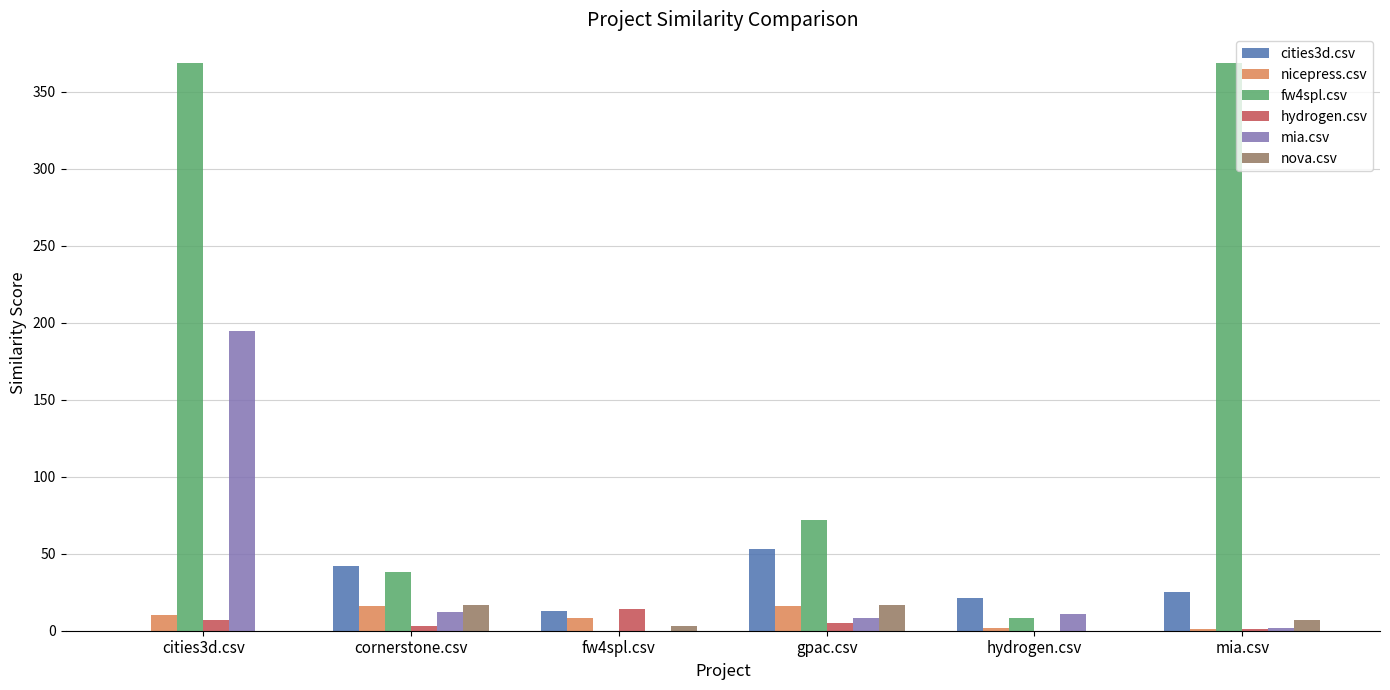

What is the total value across all series at hydrogen.csv?

42